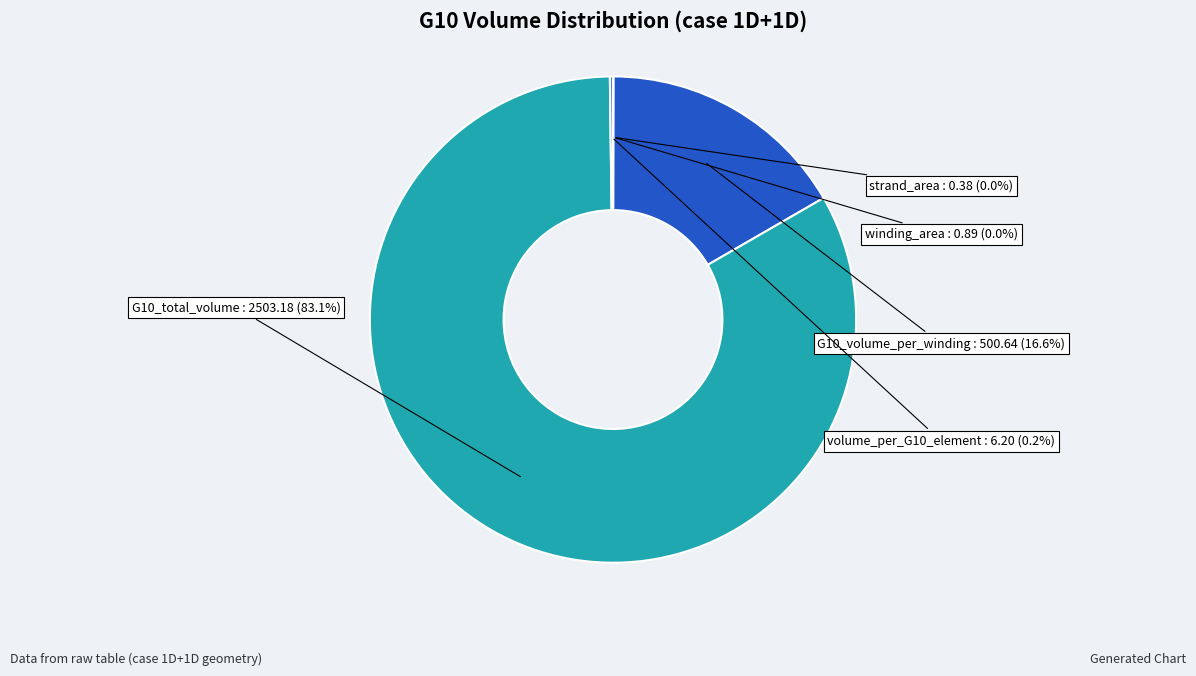

Which category has the biggest portion of the pie?

G10_total_volume